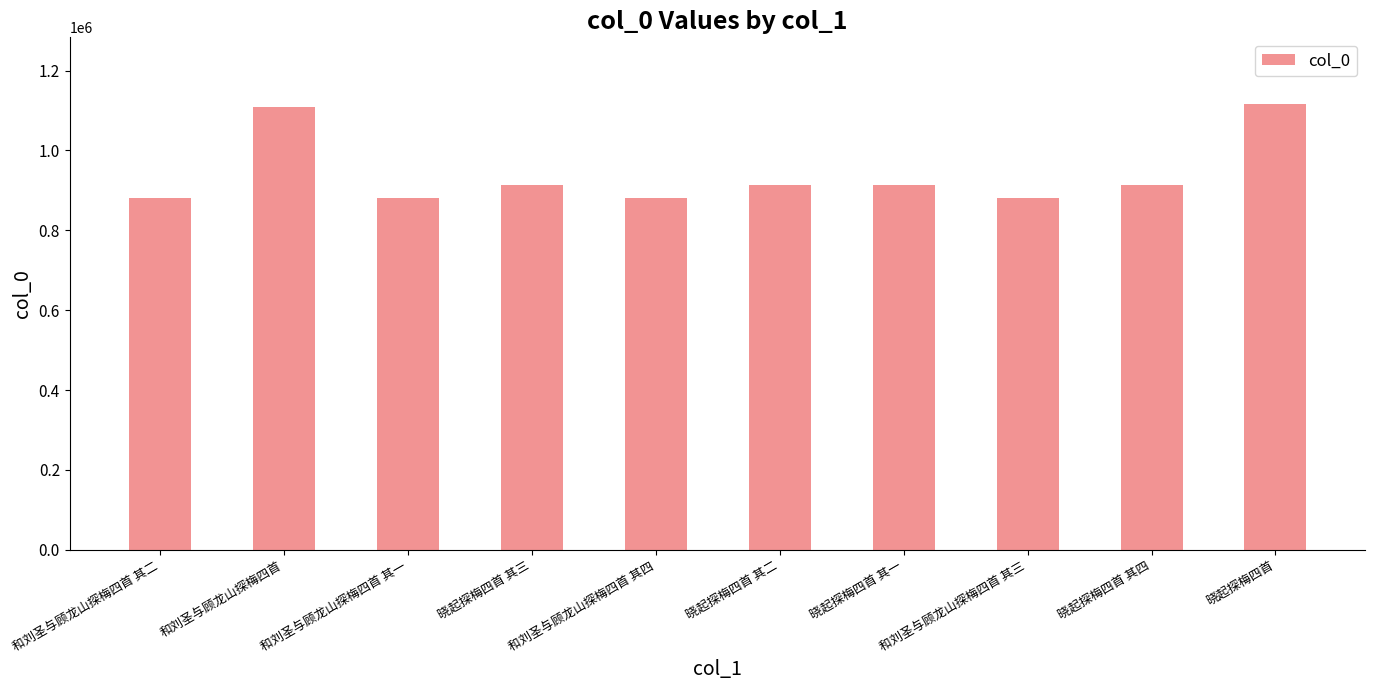

Read the value at 和刘圣与顾龙山探梅四首 其一.

879839